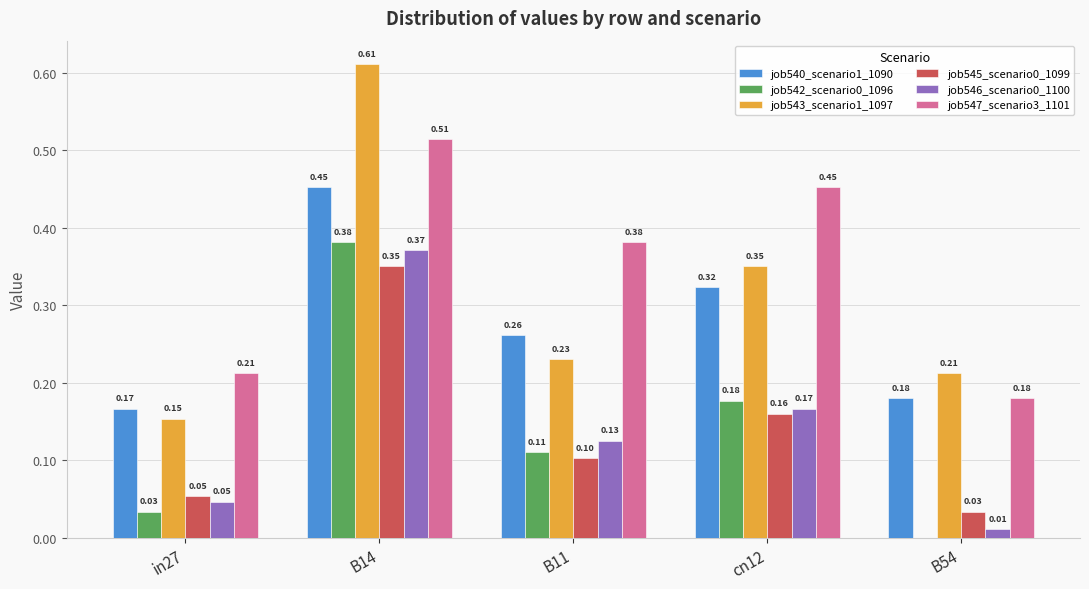

Which series has the largest total across all categories?

job547_scenario3_1101